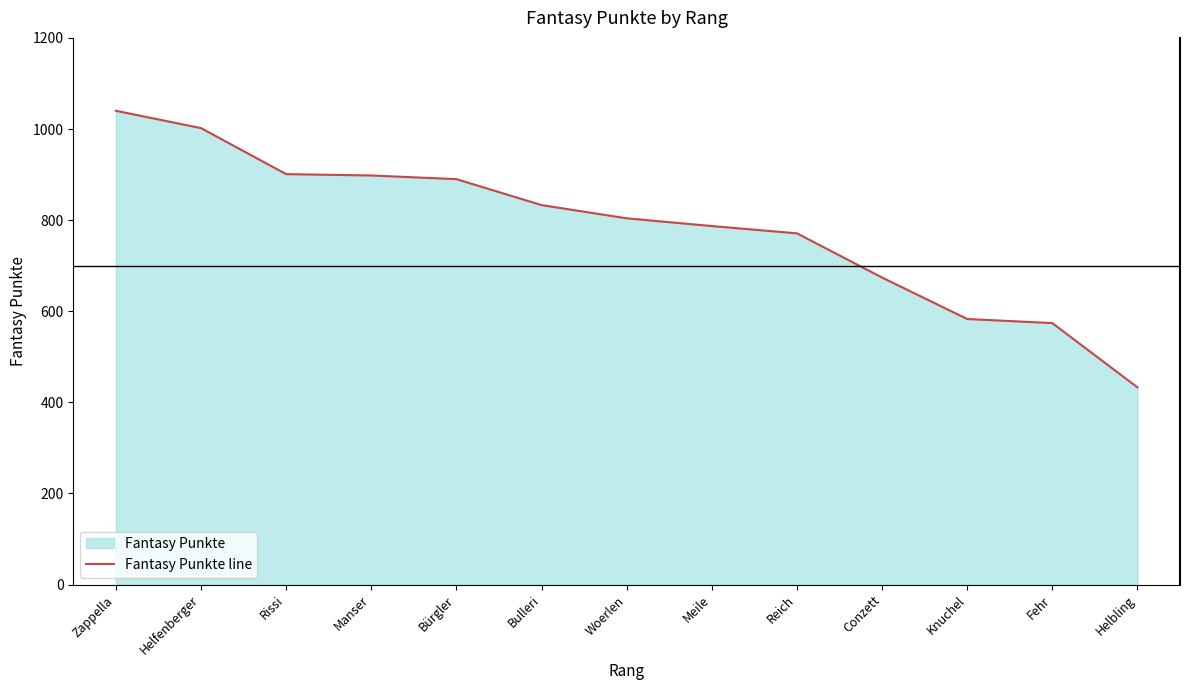

What is the smallest value displayed?

433